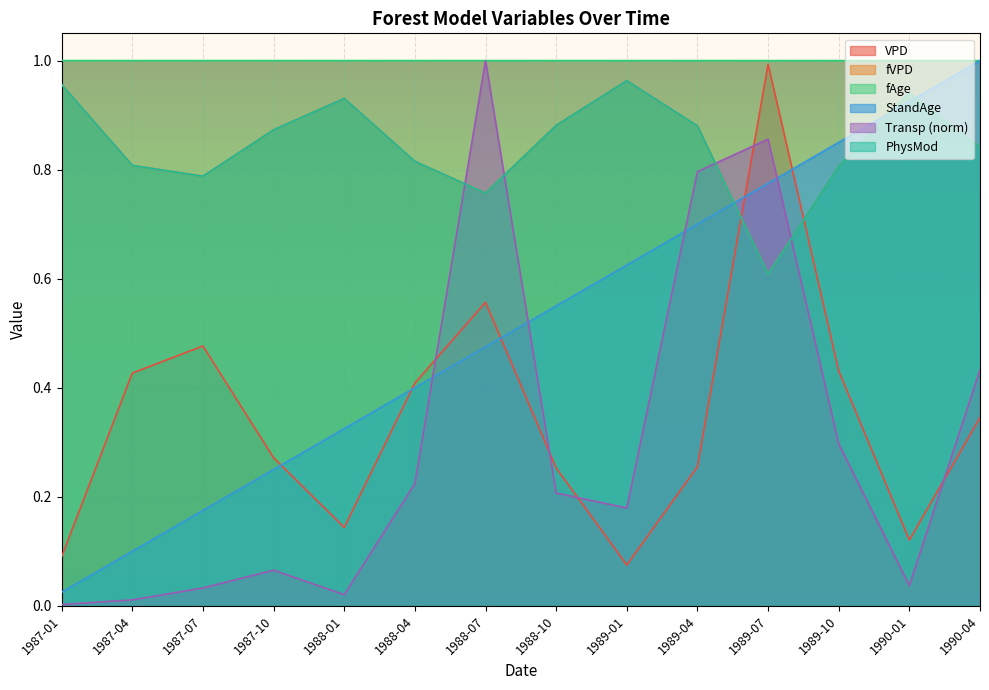

After their last crossing, which series has the higher values: Transp or StandAge?

StandAge